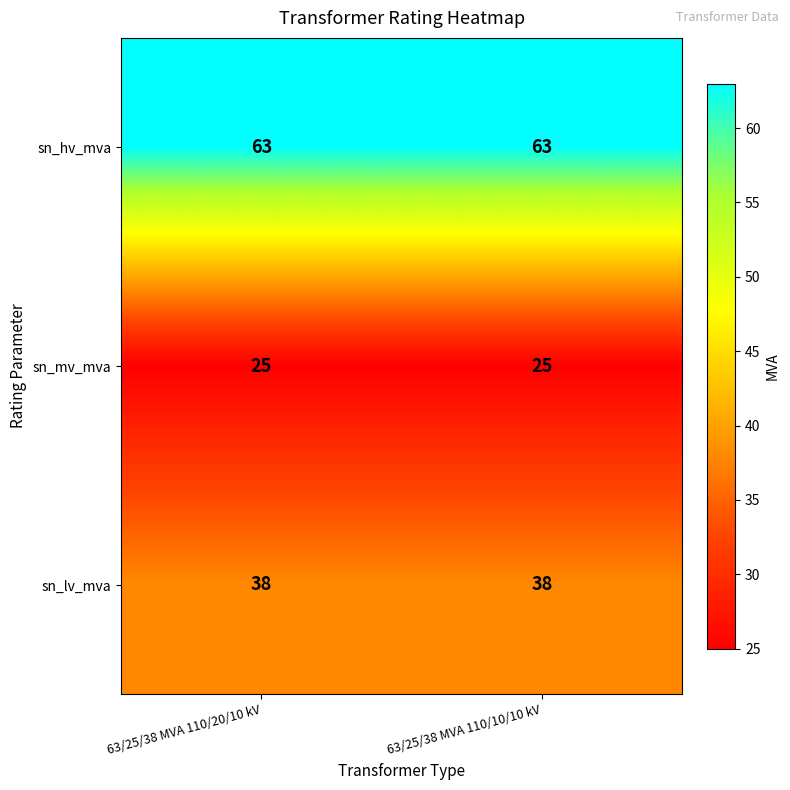

Is it true that sn_mv_mva equals 34 at 63/25/38 MVA 110/10/10 kV?

False